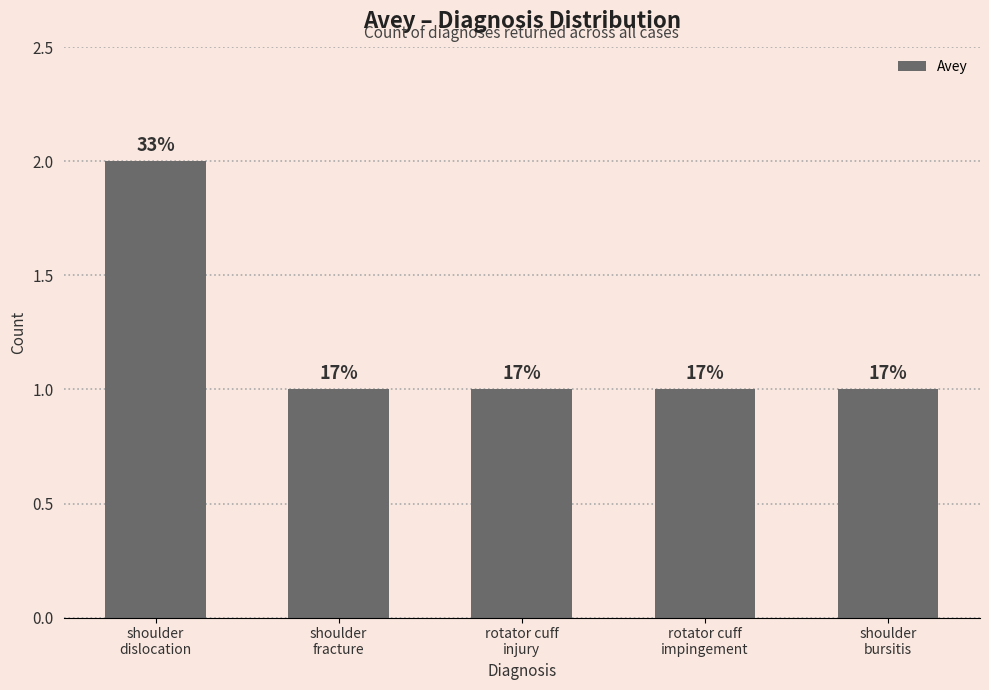

How many bars are there in total?

5